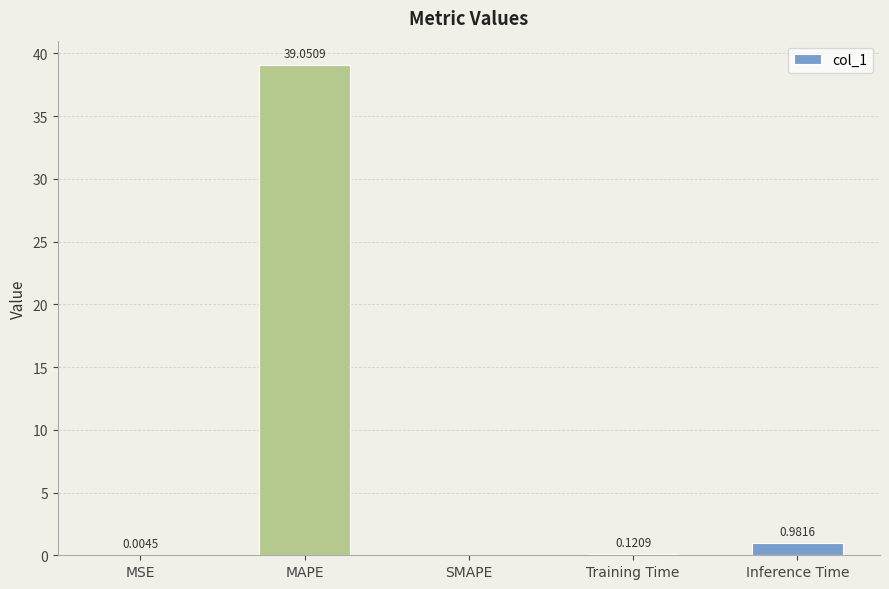

Which has a higher value, MSE or Inference Time?

Inference Time